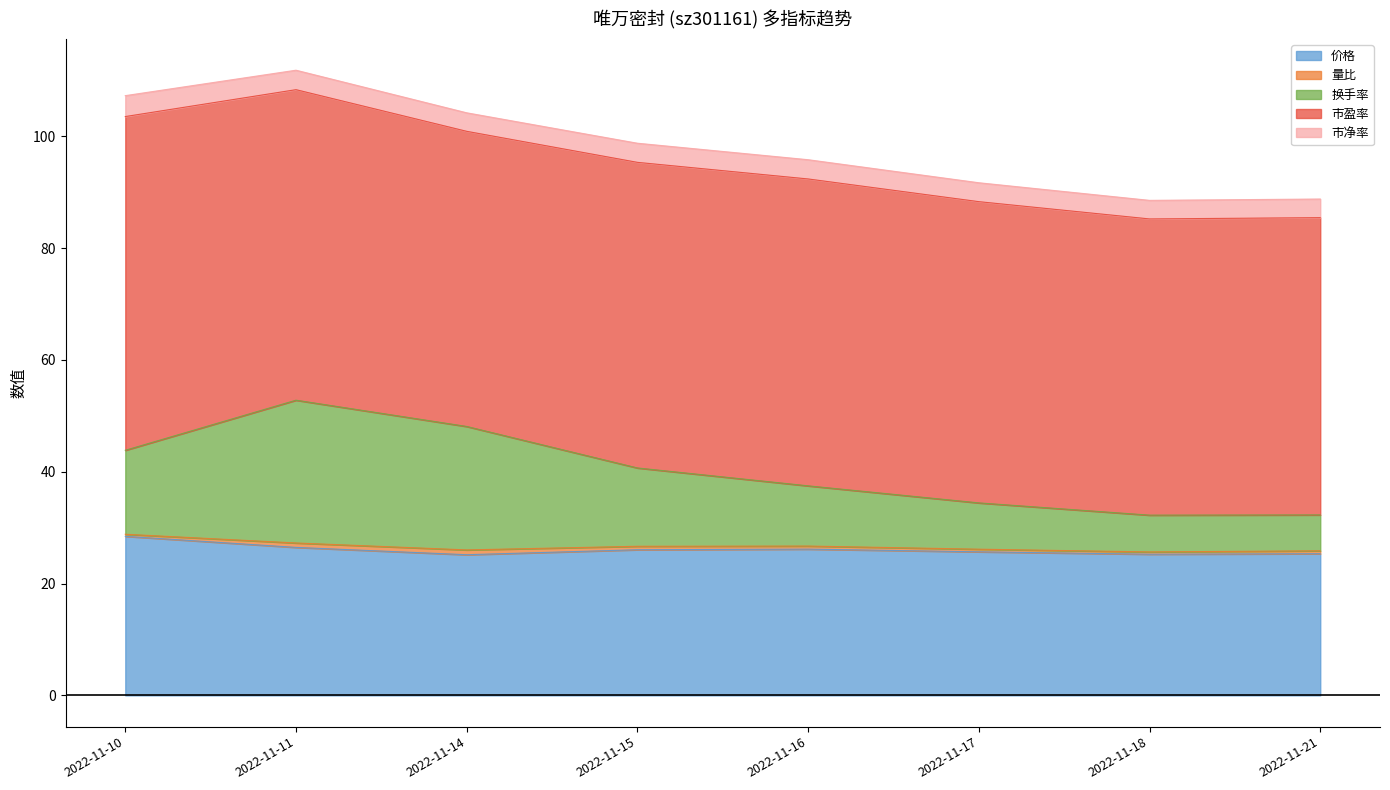

The 价格 series shows 25.7 at 2022-11-17. True or false?

True